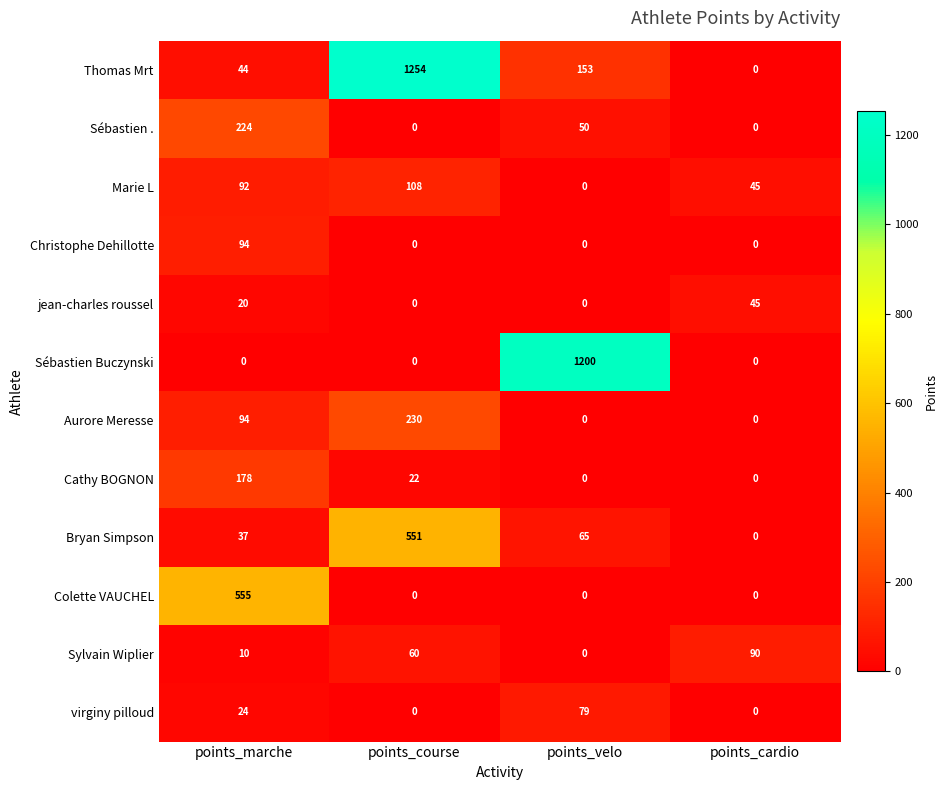

Is it true that Thomas Mrt equals 44 at points_marche?

True